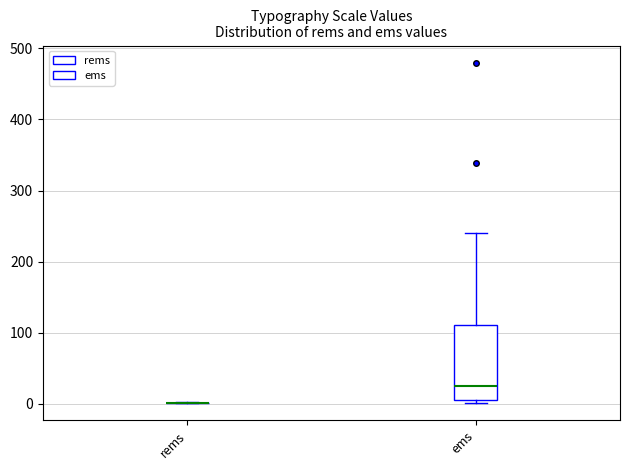

Where does the median line of the box for ems sit on the y-axis? The values are not printed on the chart, so give them approximately, as read against the axis.

30